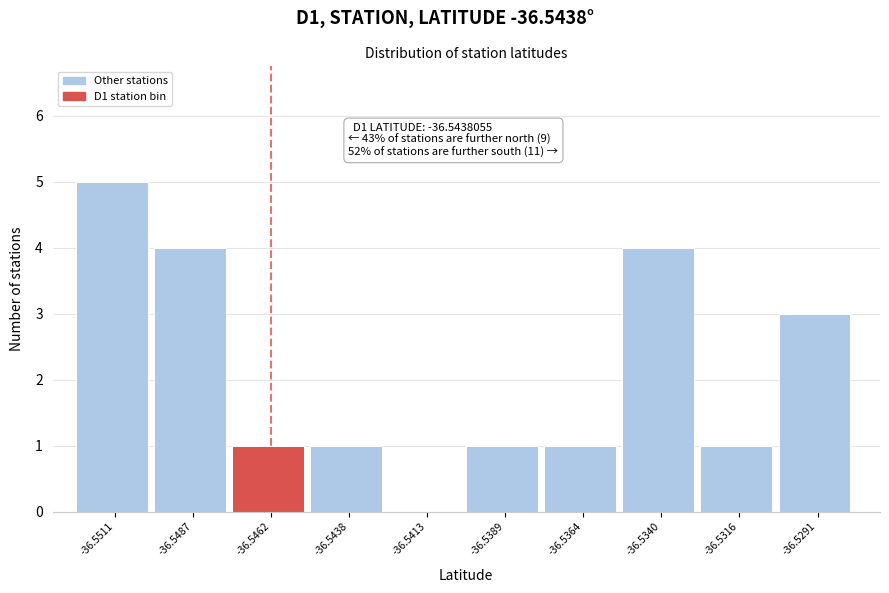

Reading left to right, transcribe all the data shown in this chart.

-36.5511=5	-36.5487=4	-36.5462=1	-36.5438=1	-36.5413=0	-36.5389=1	-36.5364=1	-36.5340=4	-36.5316=1	-36.5291=3